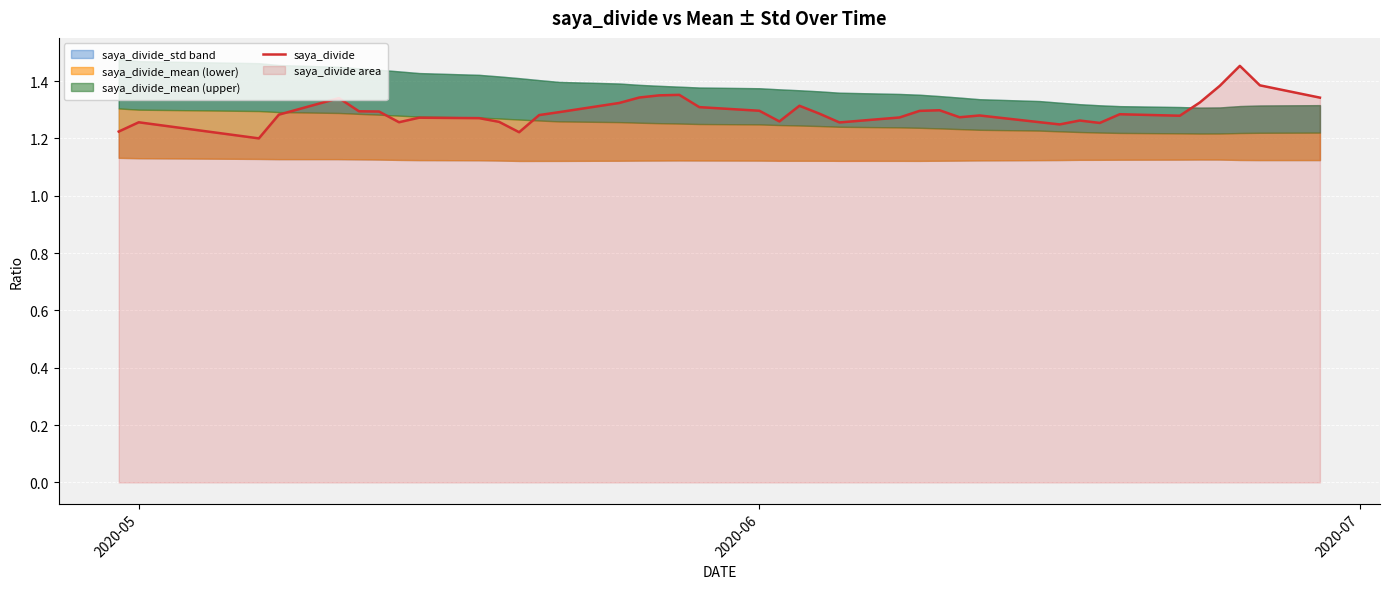

What is the value of the 22nd point from the left?

1.3